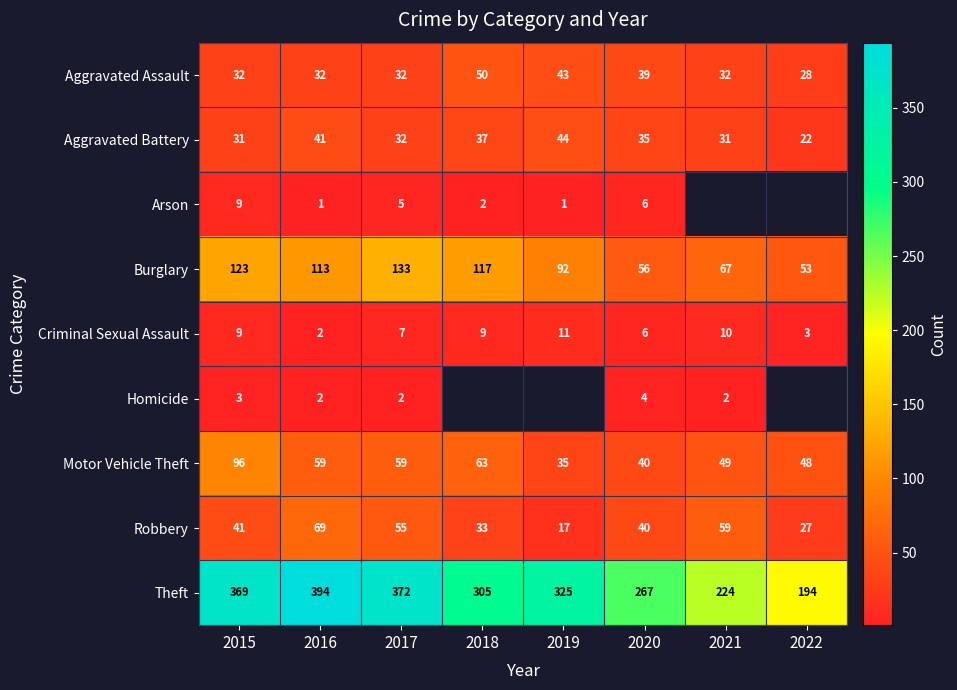

What is the sum of all Criminal Sexual Assault values?

57.0